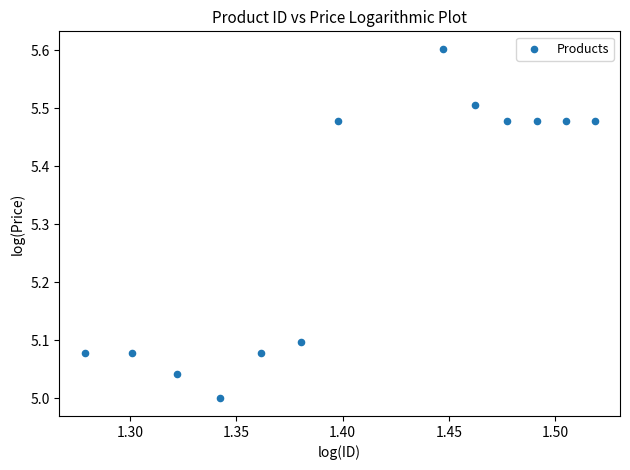

What is the range of Y values (max minus min)?

0.6